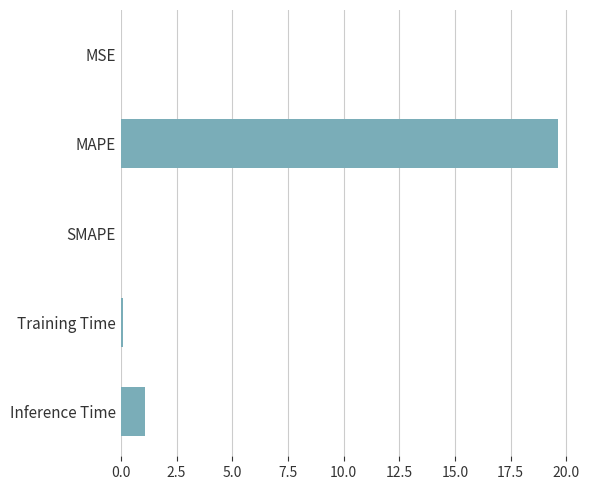

Which has a higher value, Inference Time or Training Time?

Inference Time